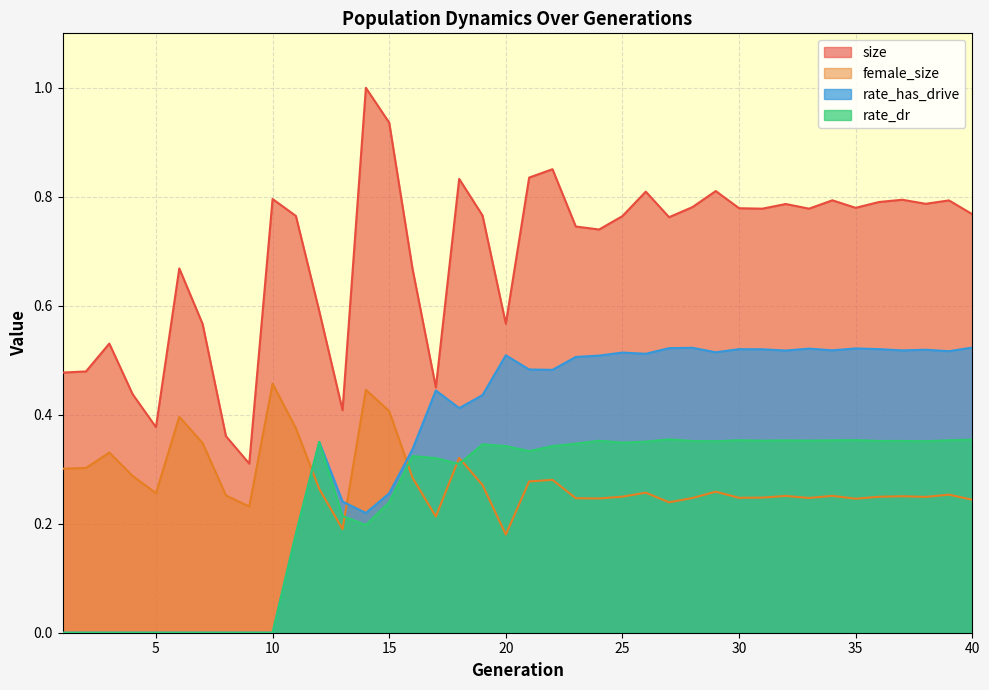

True or false: rate_has_drive and size intersect in this chart.

False